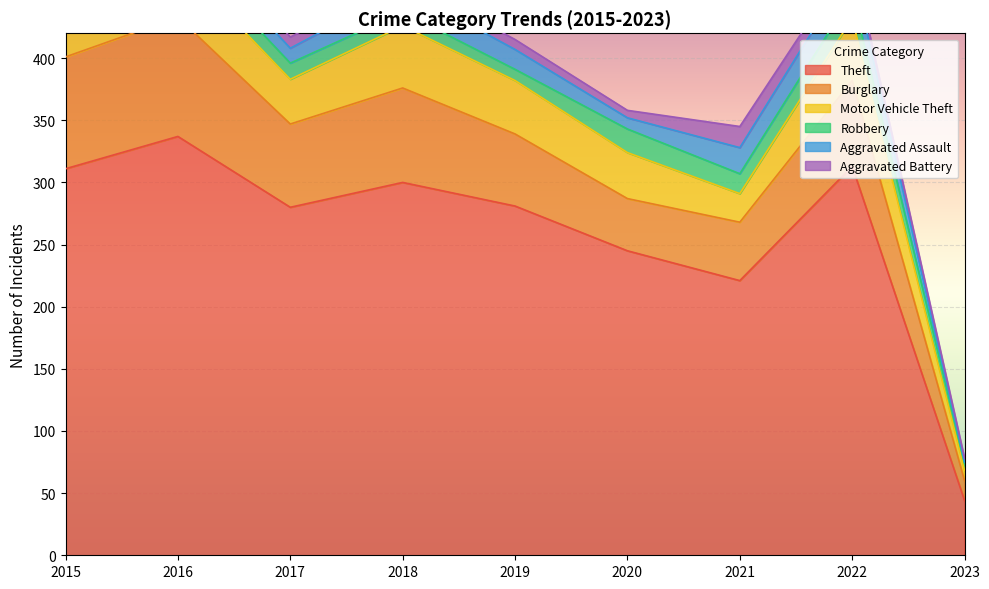

True or false: Aggravated Assault has a value of 7 at 2017.

False